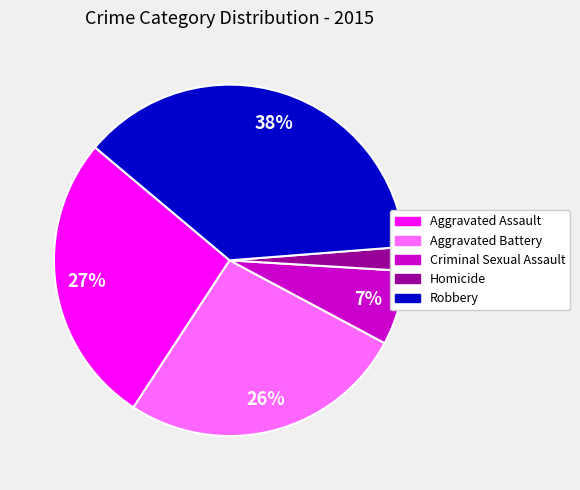

Does Robbery represent more than half of the total?

No